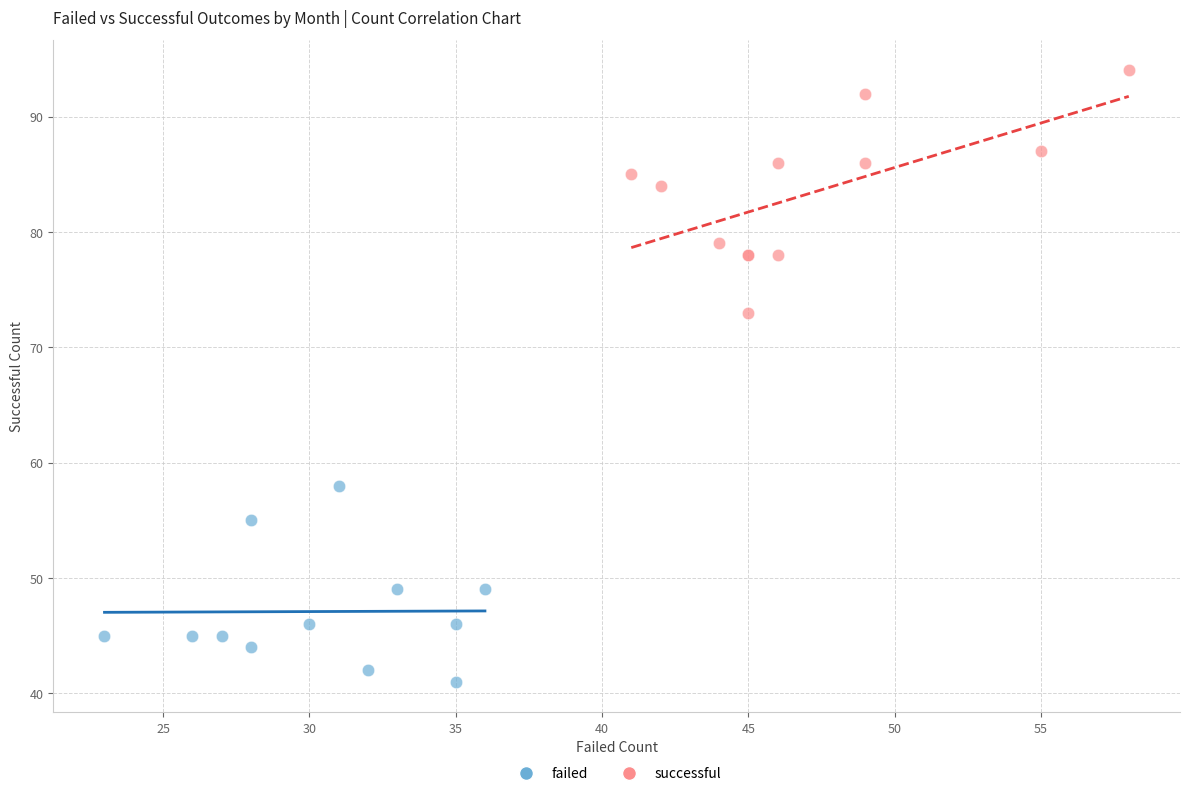

What are all the series names shown in the legend?

failed, successful